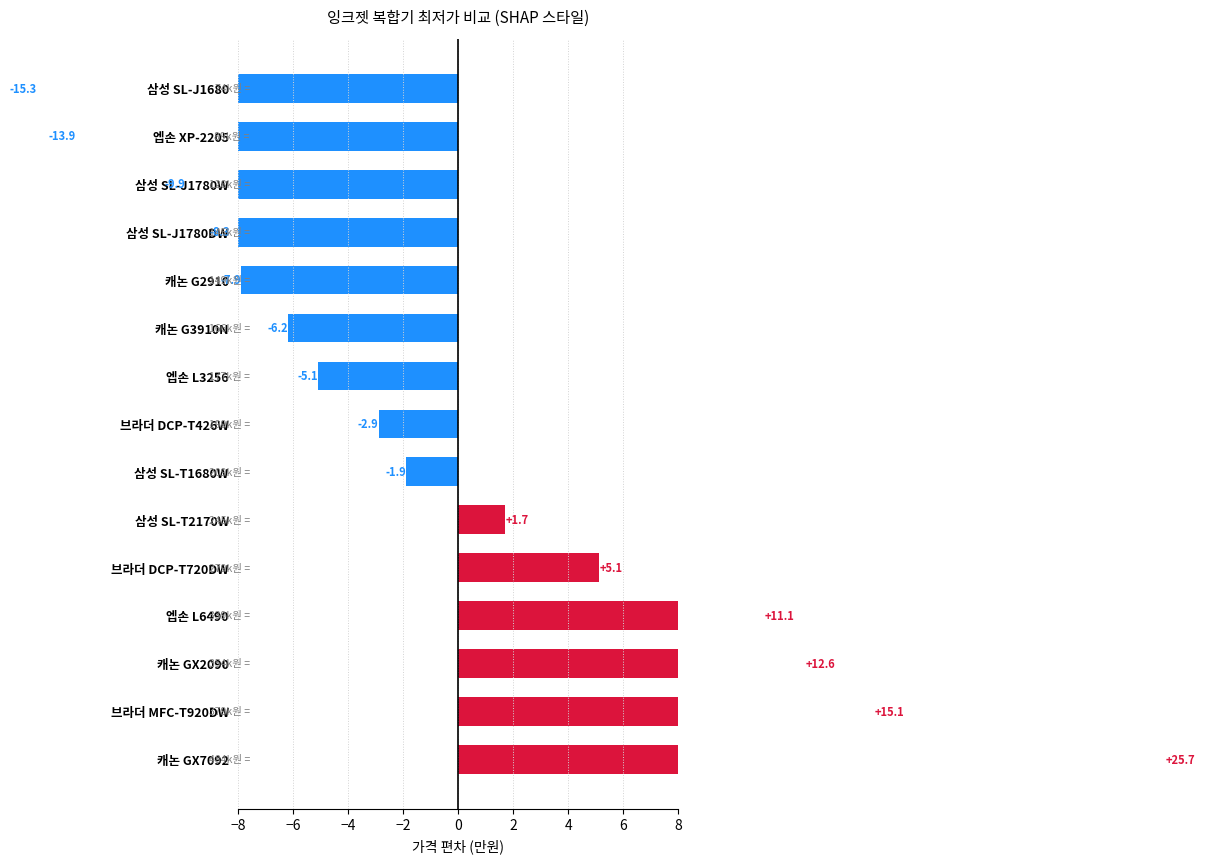

Reading left to right, what are all the values shown in this chart?

25.7	15.1	12.6	11.1	5.1	1.7	-1.9	-2.9	-5.1	-6.2	-7.9	-8.3	-9.9	-13.9	-15.3